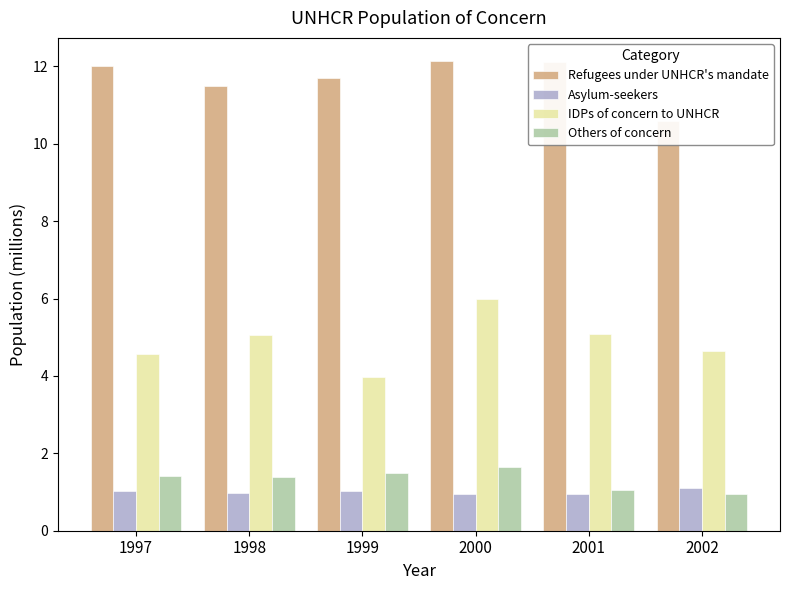

What is the maximum value for IDPs of concern to UNHCR?

6.0